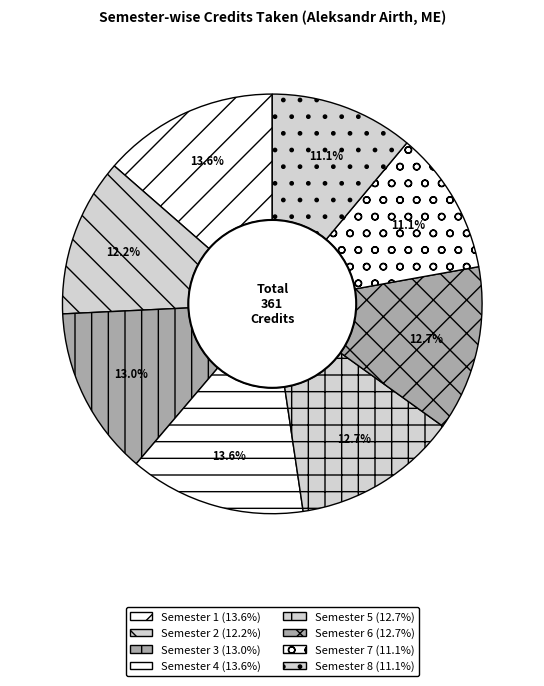

Is the sum of Semester 4 and Semester 2 greater than half?

No